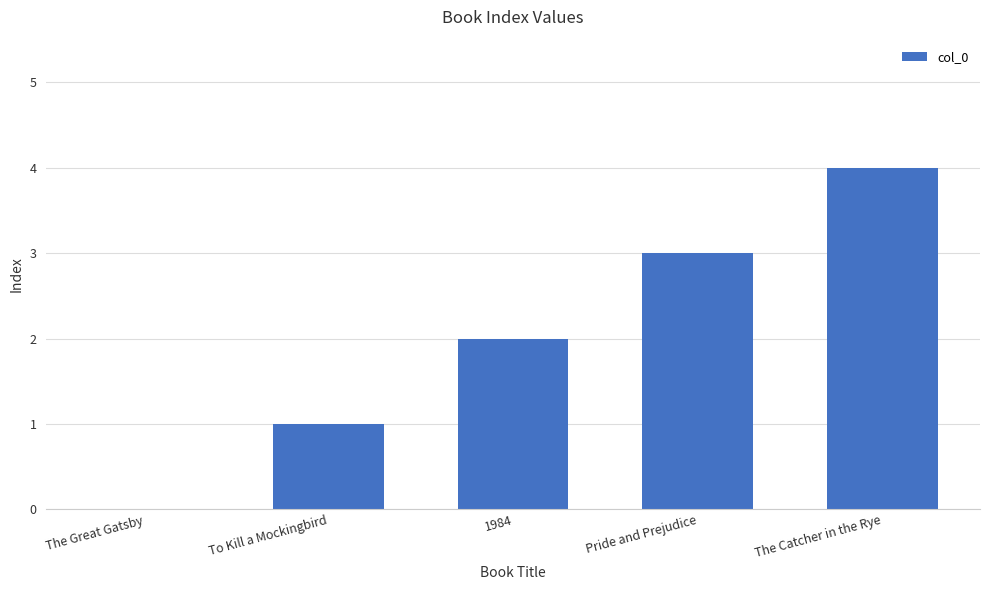

Which category has the highest value across all series?

The Catcher in the Rye